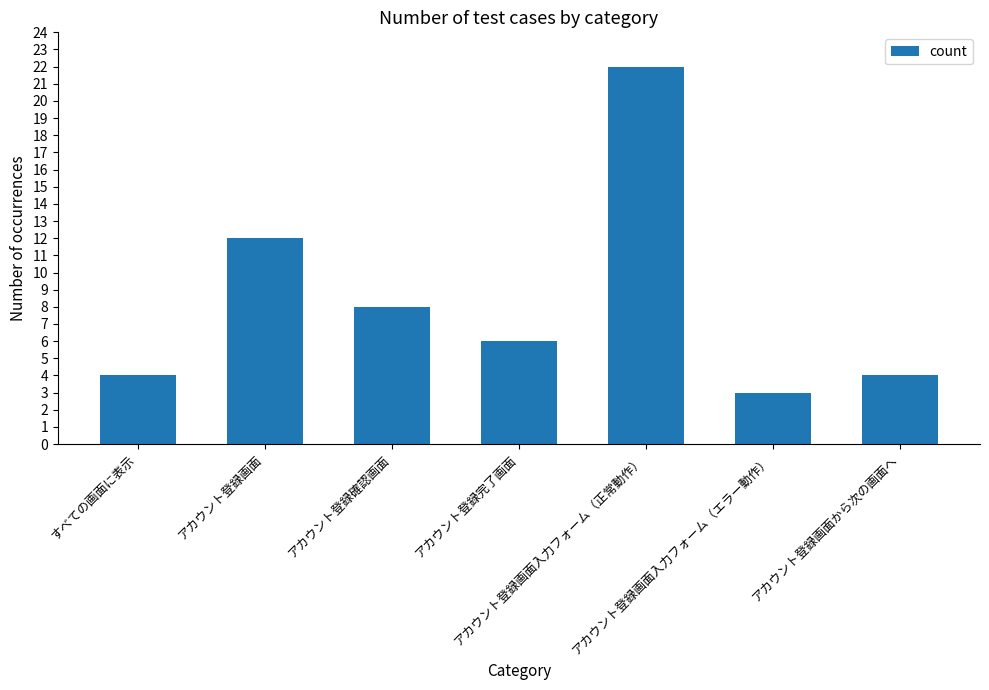

Reading right to left, extract all data points from this chart.

4	3	22	6	8	12	4